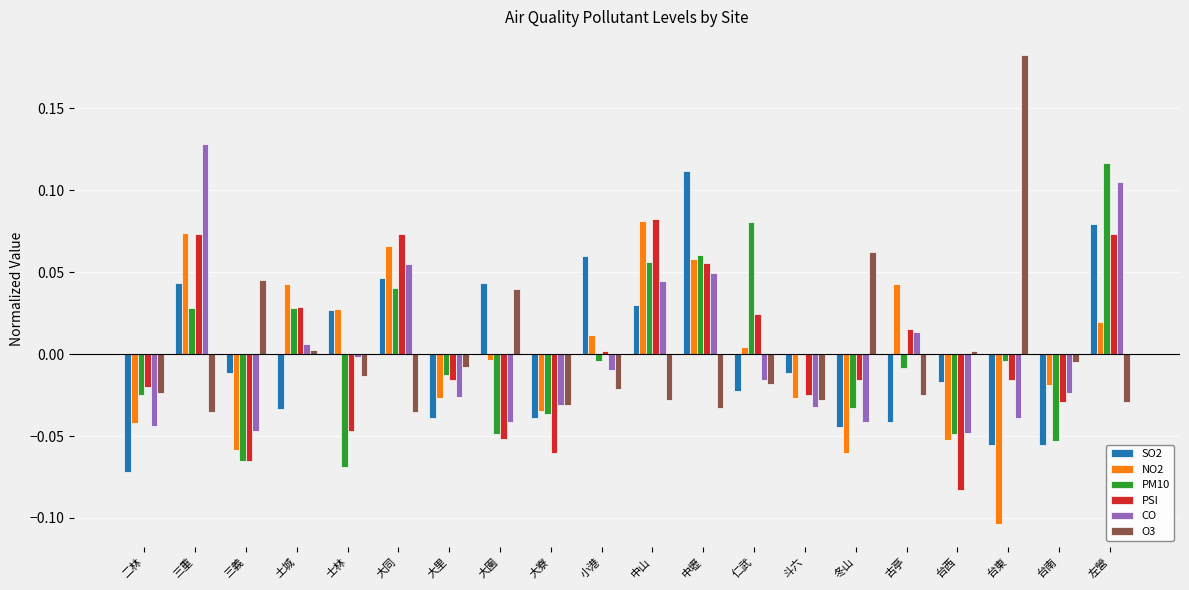

Count the number of categories in the chart.

20